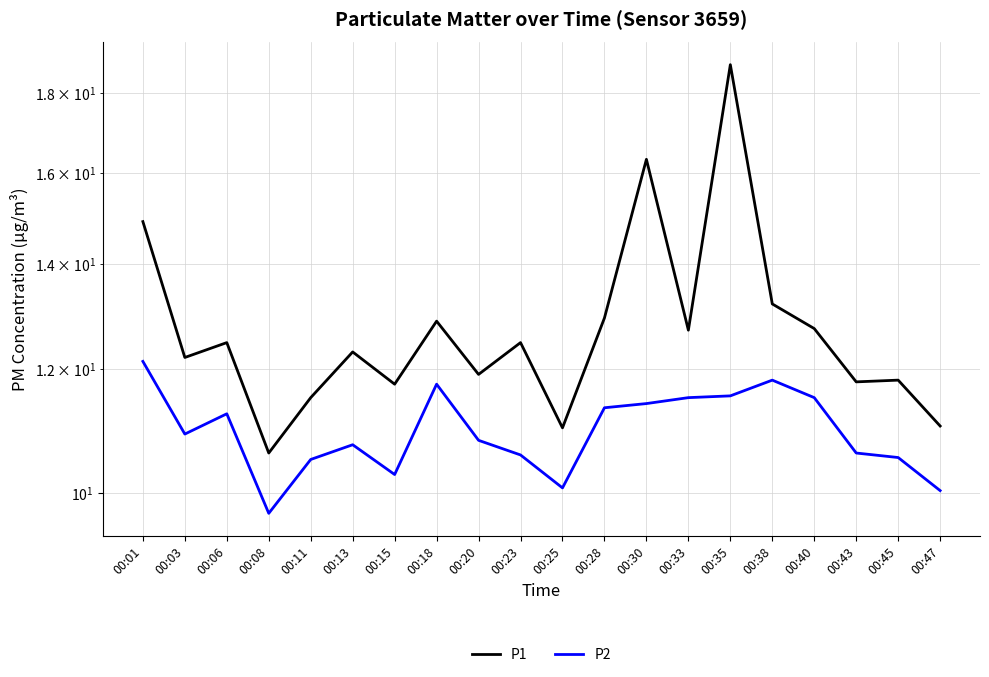

What is the difference between the maximum and minimum values in the P2 series?

2.4